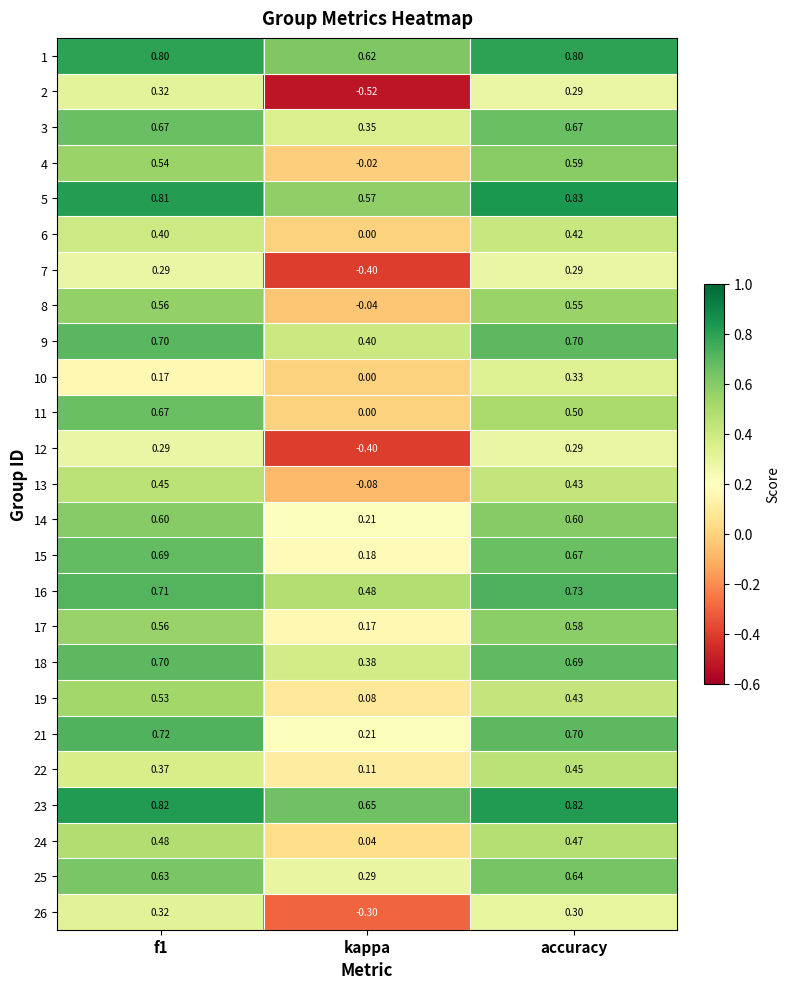

Which category has the highest value across all series?

accuracy